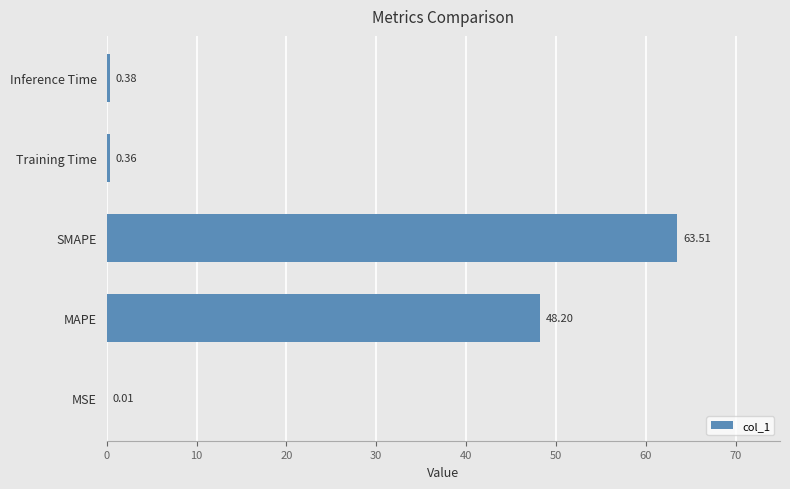

Which has a higher value, MAPE or MSE?

MAPE